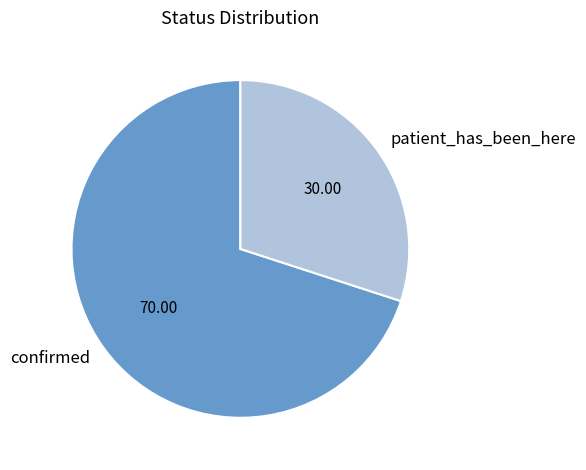

Which category has the biggest portion of the pie?

confirmed